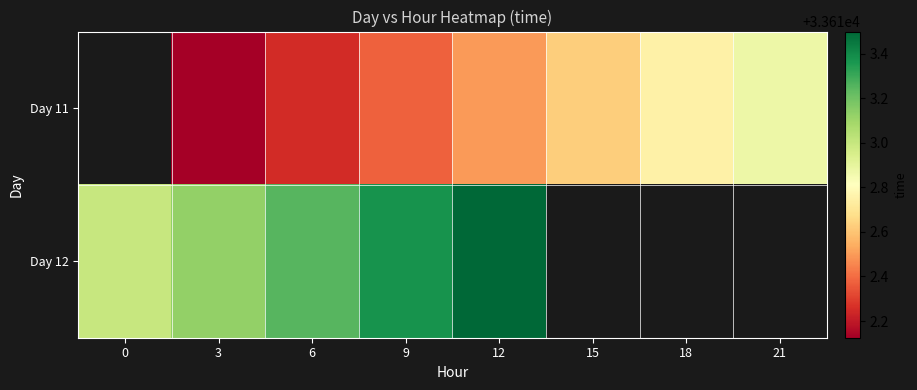

The value of Day 11 at 18 is 33612.8. True or false?

True